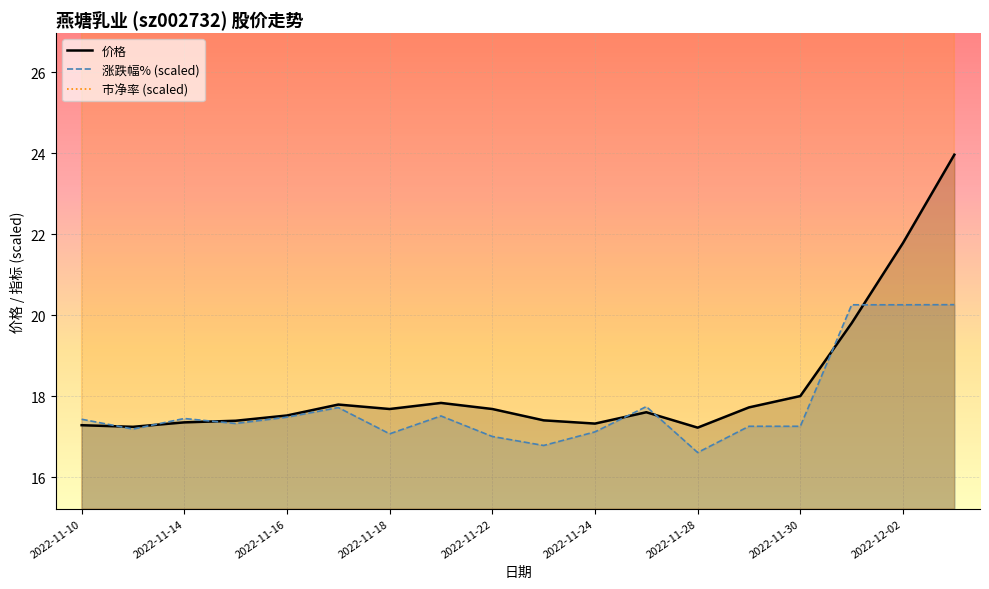

What is the difference between the 涨跌幅% values at 2022-12-02 and 2022-11-16?

9.2